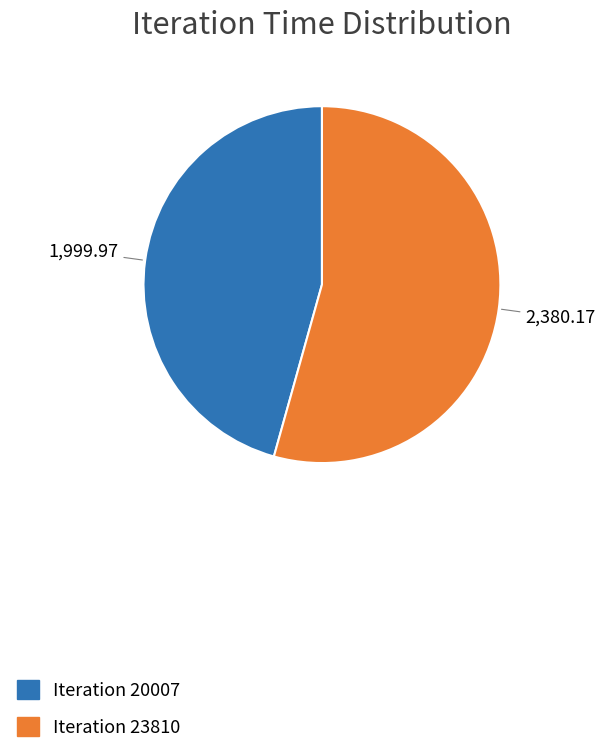

Does any single category account for the majority?

Yes